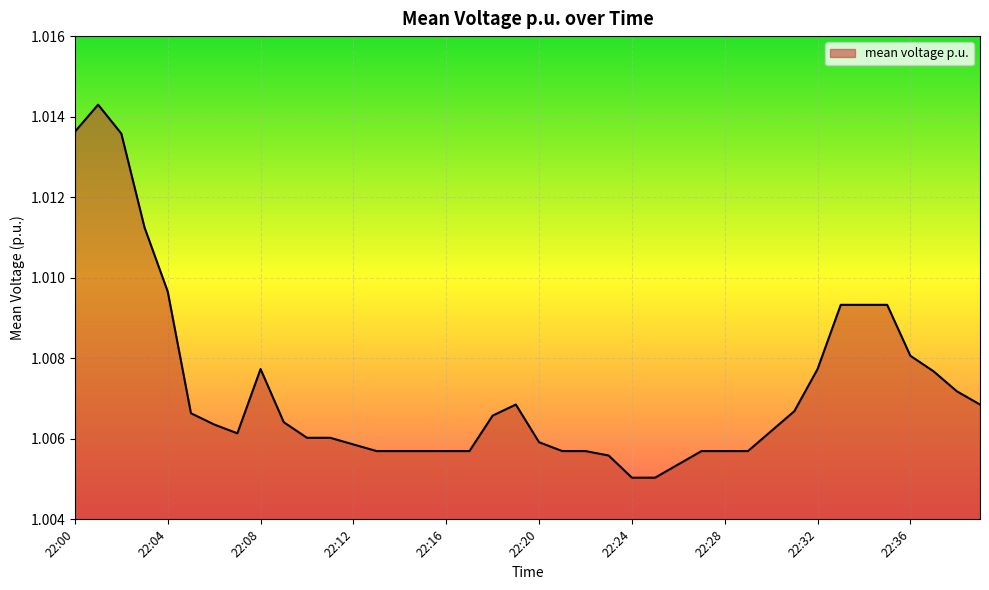

Count the number of data series in this chart.

1